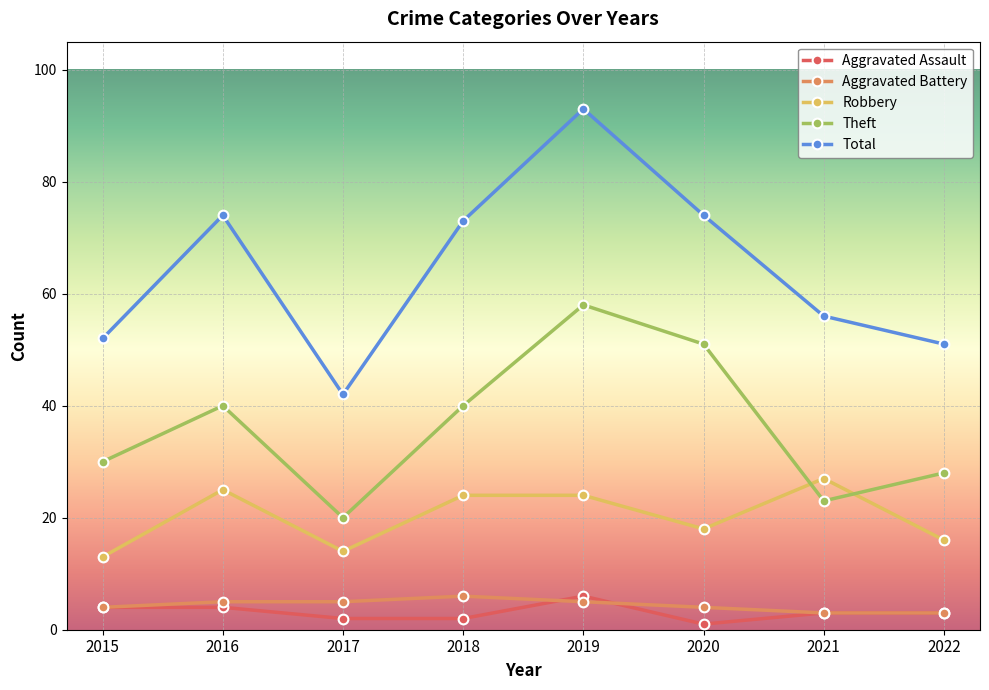

What is the maximum value shown in the chart?

93